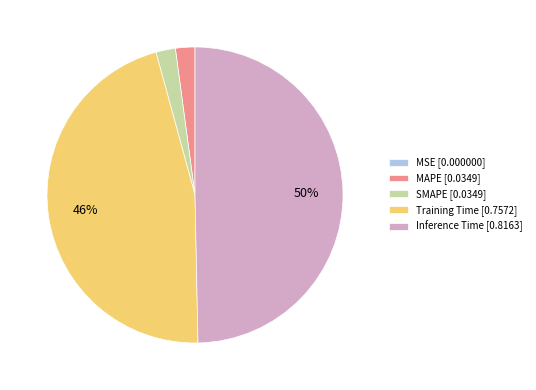

Which slice is the largest?

Inference Time